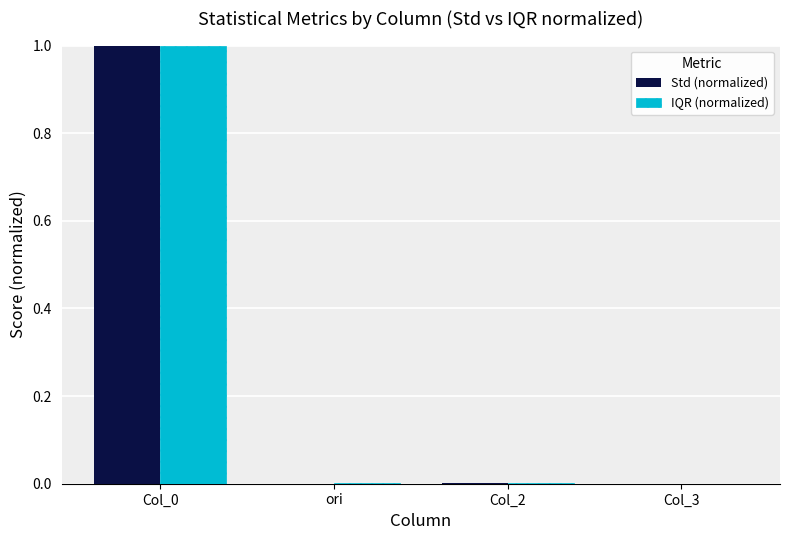

The value of IQR (normalized) at Col_0 is 1.0. True or false?

True